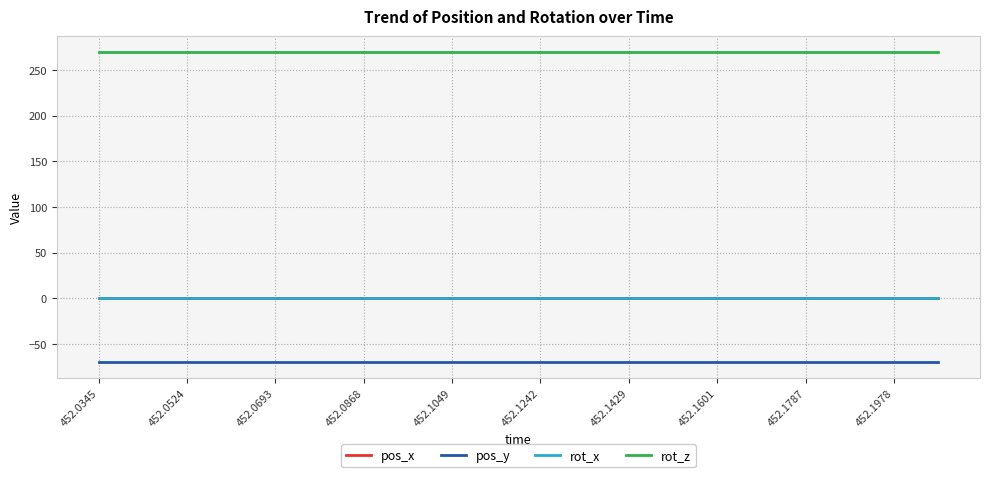

True or false: rot_z and pos_y cross at least once.

False